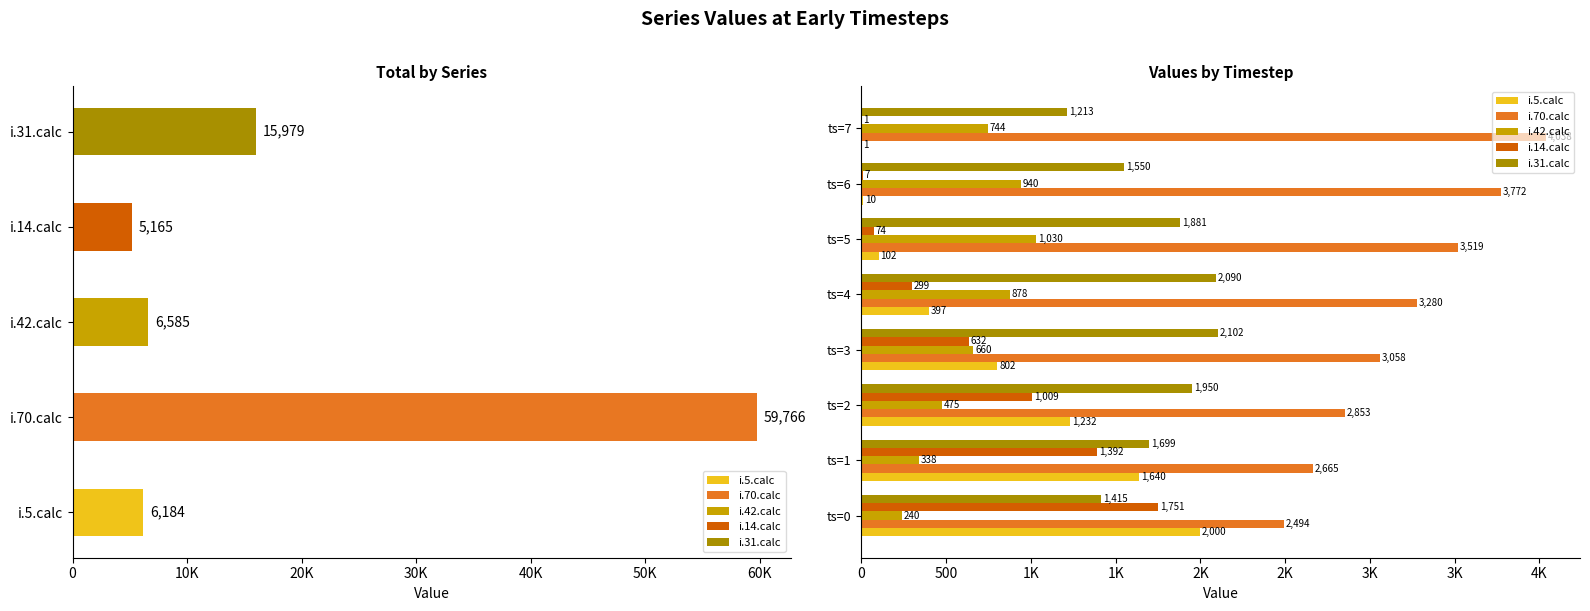

What is the value of the i.70.calc bar at the 6th from the left?

3519